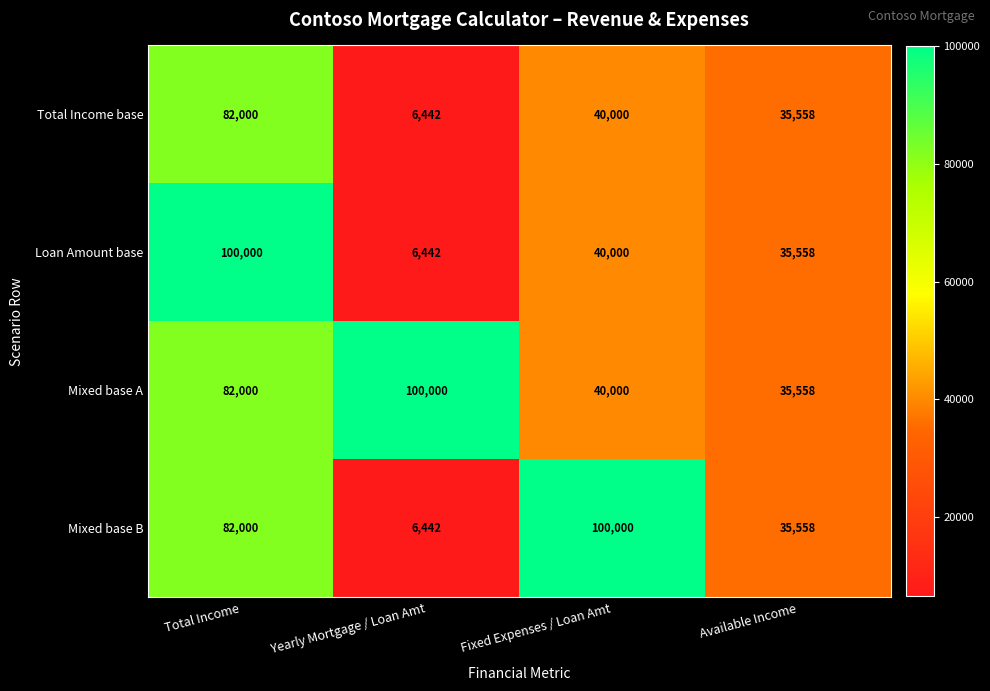

Reading left to right, extract all data points from this chart.

Total Income base: 82000	6442	40000	35558
Loan Amount base: 100000	6442	40000	35558
Mixed base A: 82000	100000	40000	35558
Mixed base B: 82000	6442	100000	35558